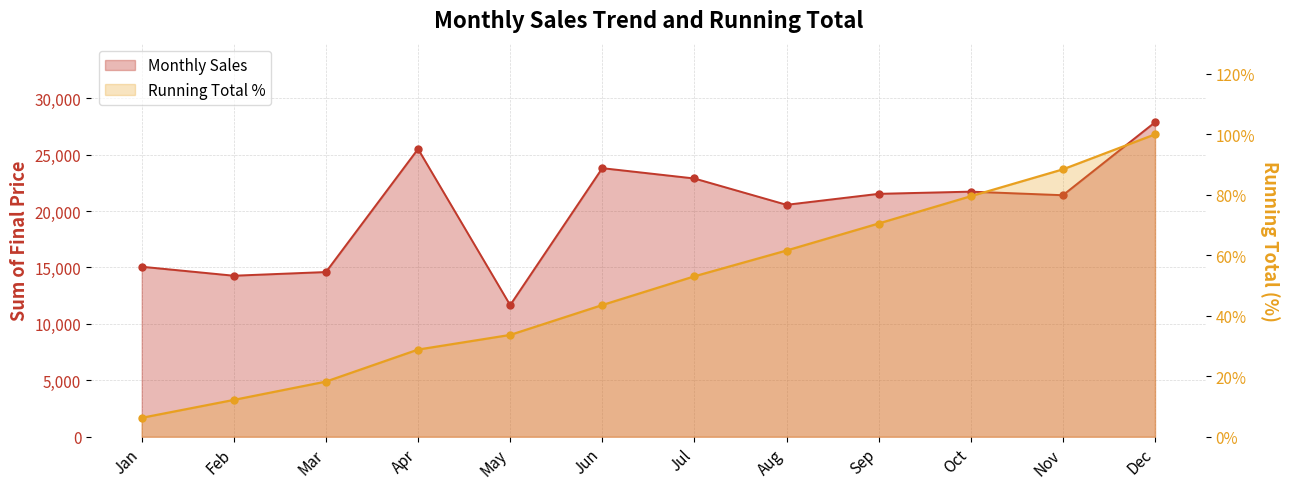

True or false: Monthly Sales and Running Total % cross at least once.

False